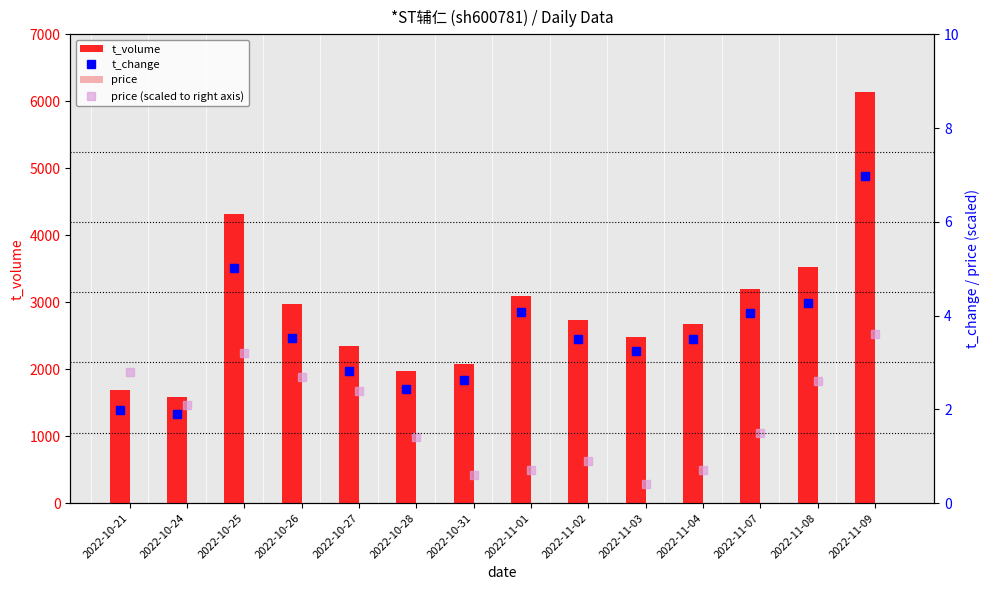

Is the value of t_change at 2022-10-31 greater than the value of price (scaled) at 2022-10-21?

No